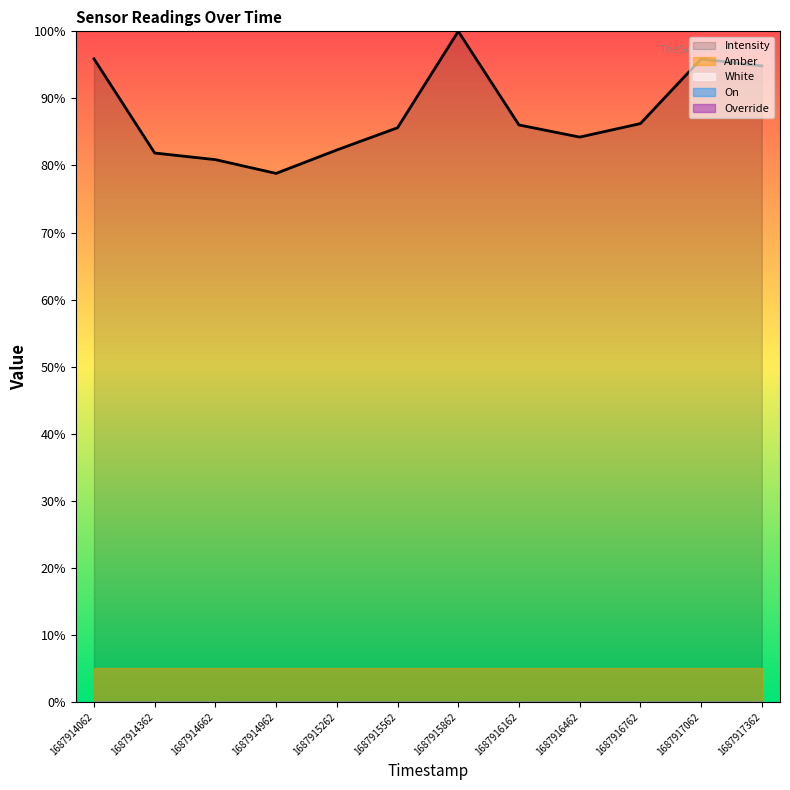

What is the difference between the maximum and minimum values?

21.2